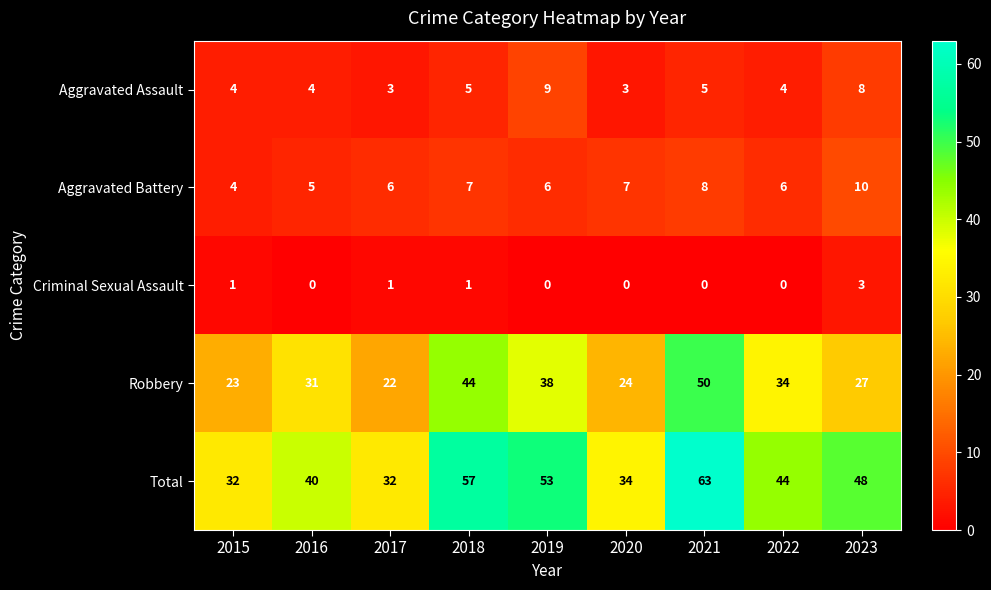

Where is Total nearest to the value 47?

2023